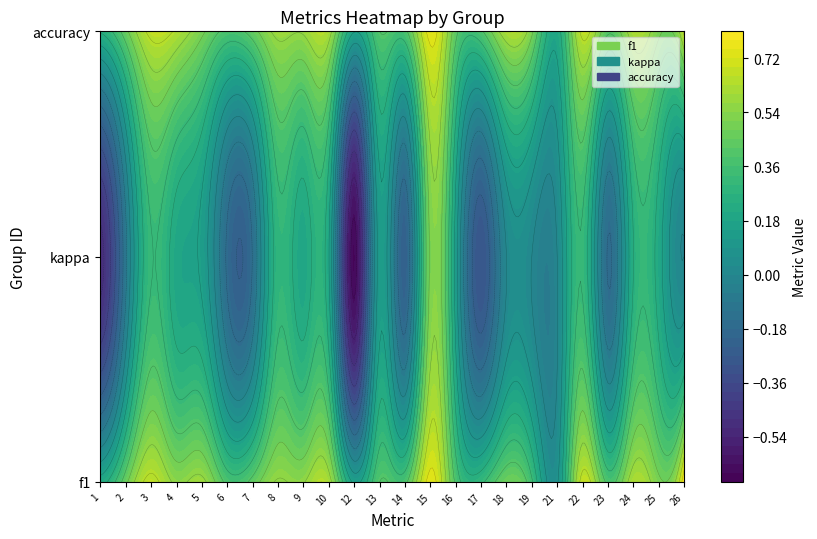

At which category is the sum across all series the highest?

15